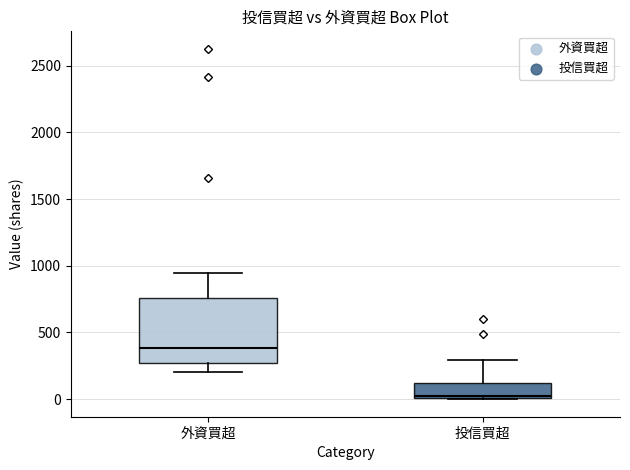

Which box has the lowest median line?

投信買超